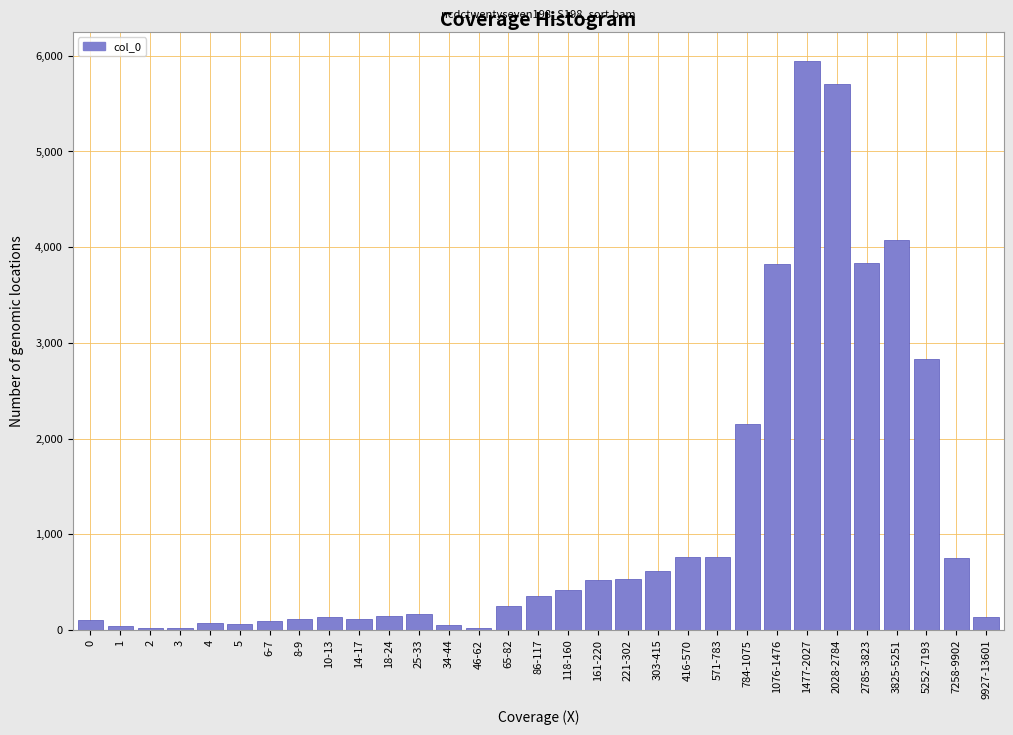

Which category has the highest value across all series?

1477-2027